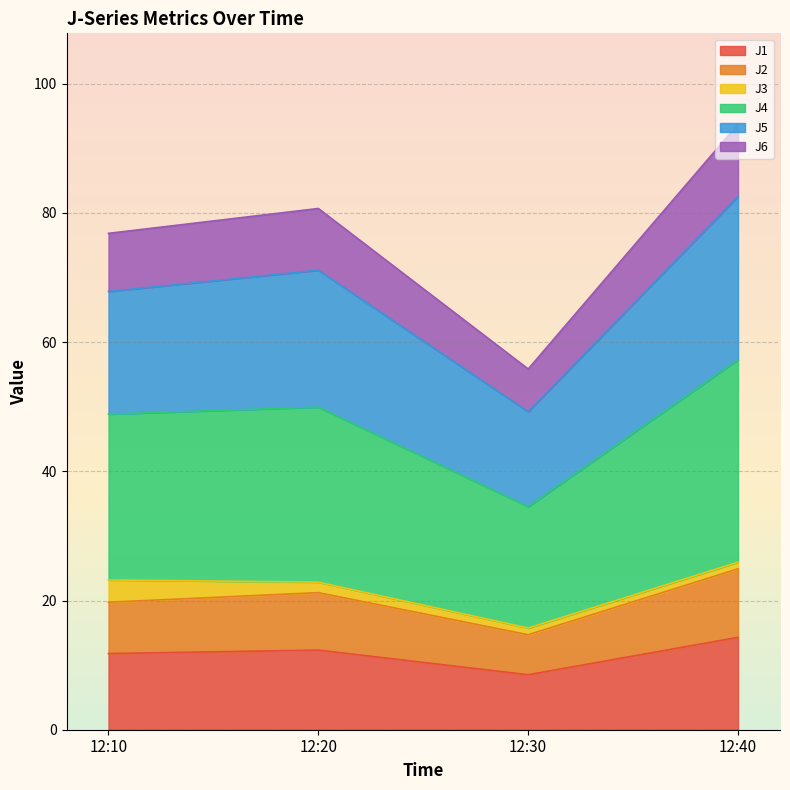

At which category is the sum across all series the highest?

12:40